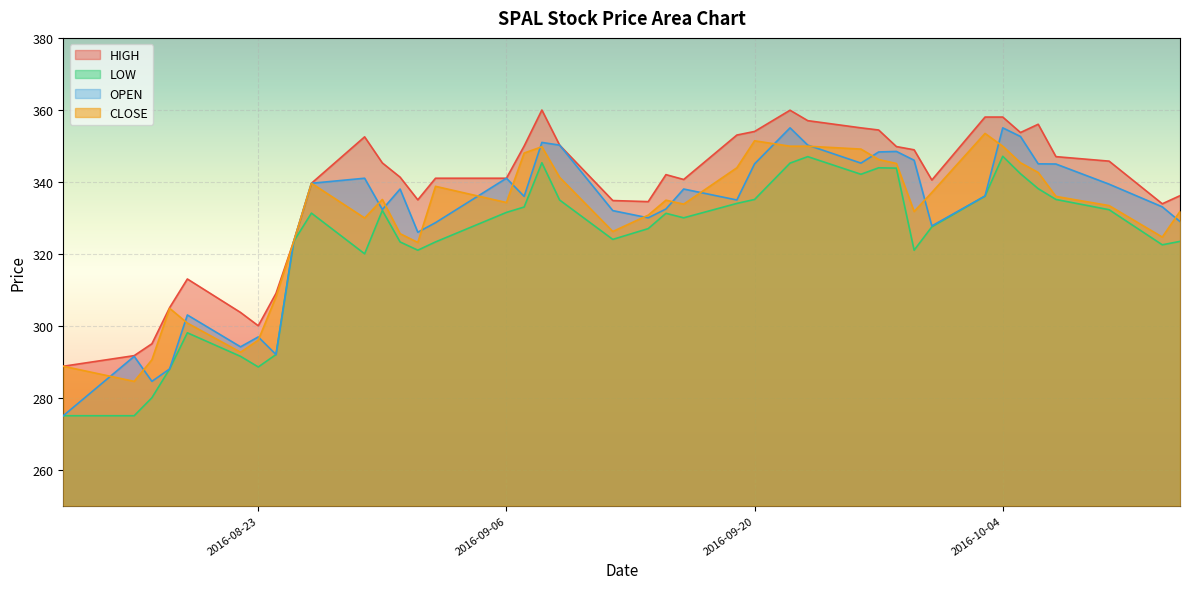

List the series in order of their peak value, highest first.

HIGH, OPEN, CLOSE, LOW